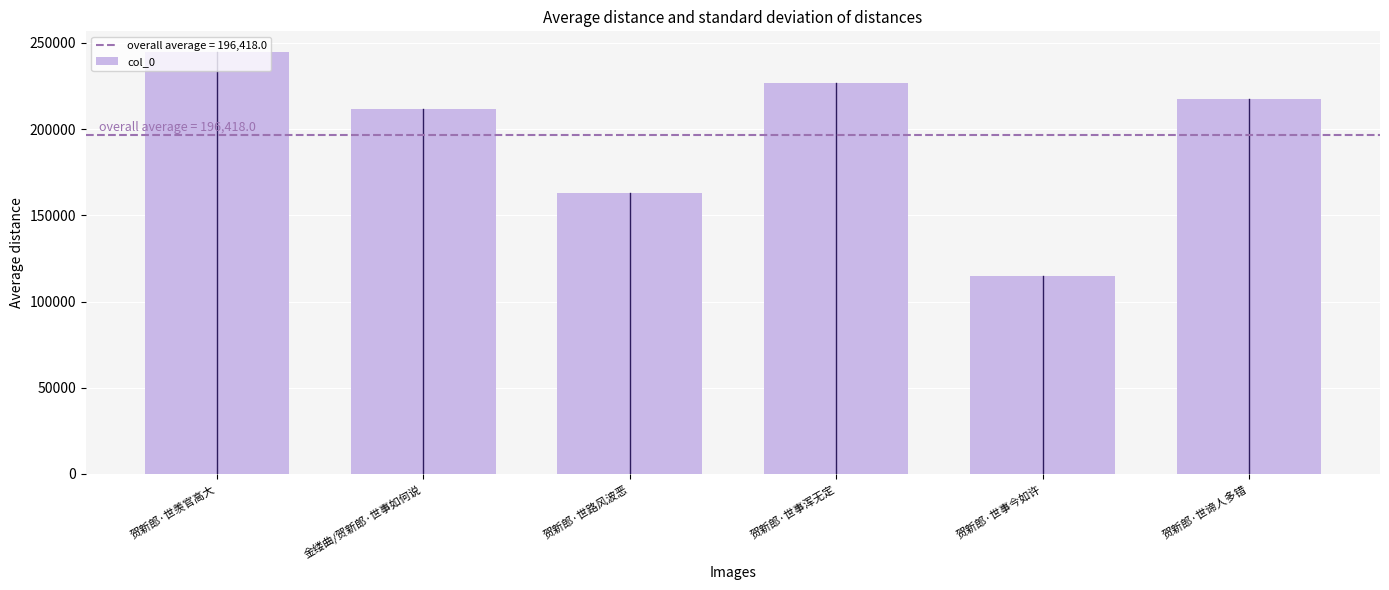

What is the sum of all values?

1178508